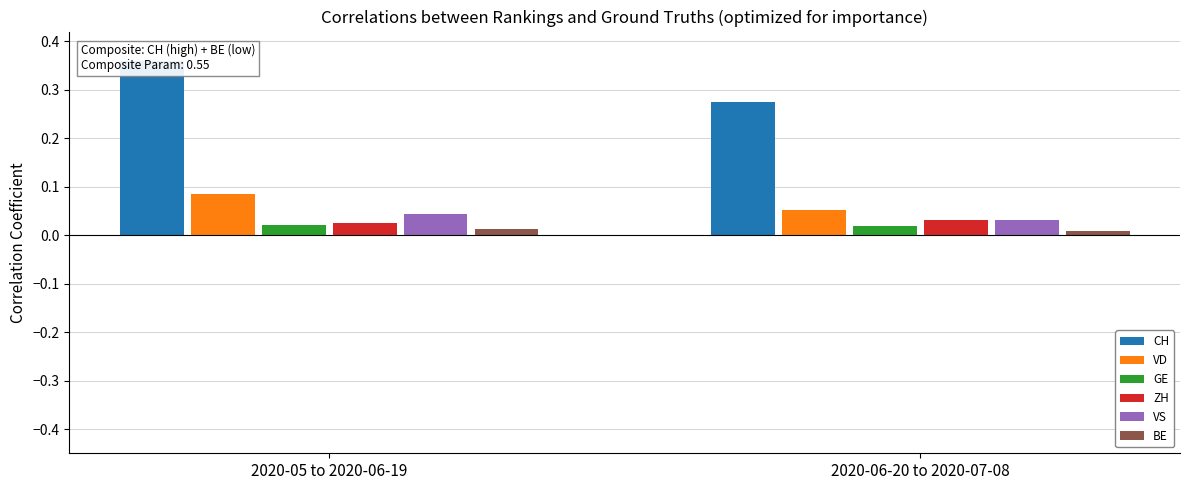

The value of GE at 2020-06-20 to 2020-07-08 is 0.0. True or false?

False